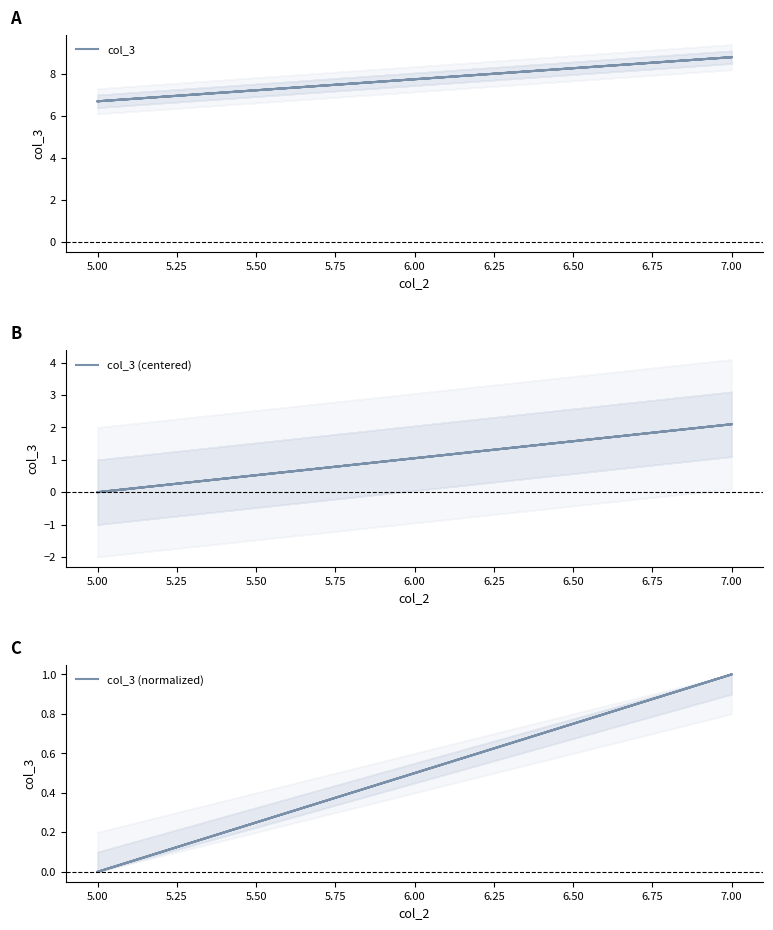

True or false: col_3 and col_3 (normalized) cross at least once.

False